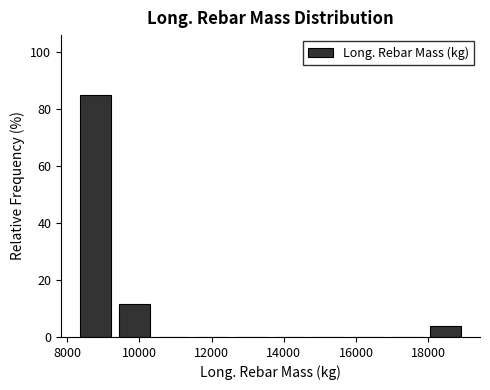

Reading left to right, list every bar in this chart as the range it spans on the x-axis followed by its height. Neither the bar edges nor the heights are printed on the chart, so give them approximately, as read against the axes.

8200 to 9400: 84
9400 to 10400: 12
10400 to 11400: 0
11400 to 12600: 0
12600 to 13600: 0
13600 to 14800: 0
14800 to 15800: 0
15800 to 16800: 0
16800 to 18000: 0
18000 to 19000: 4